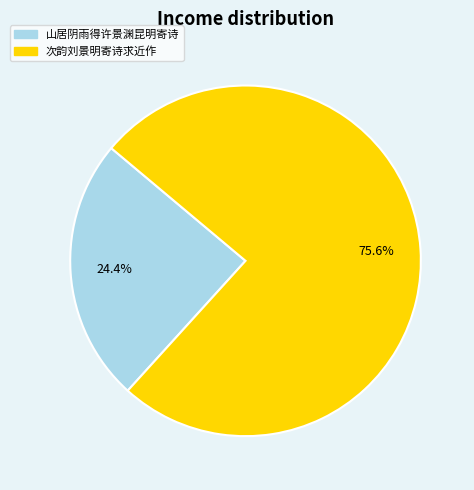

Is there a majority slice in this chart?

Yes